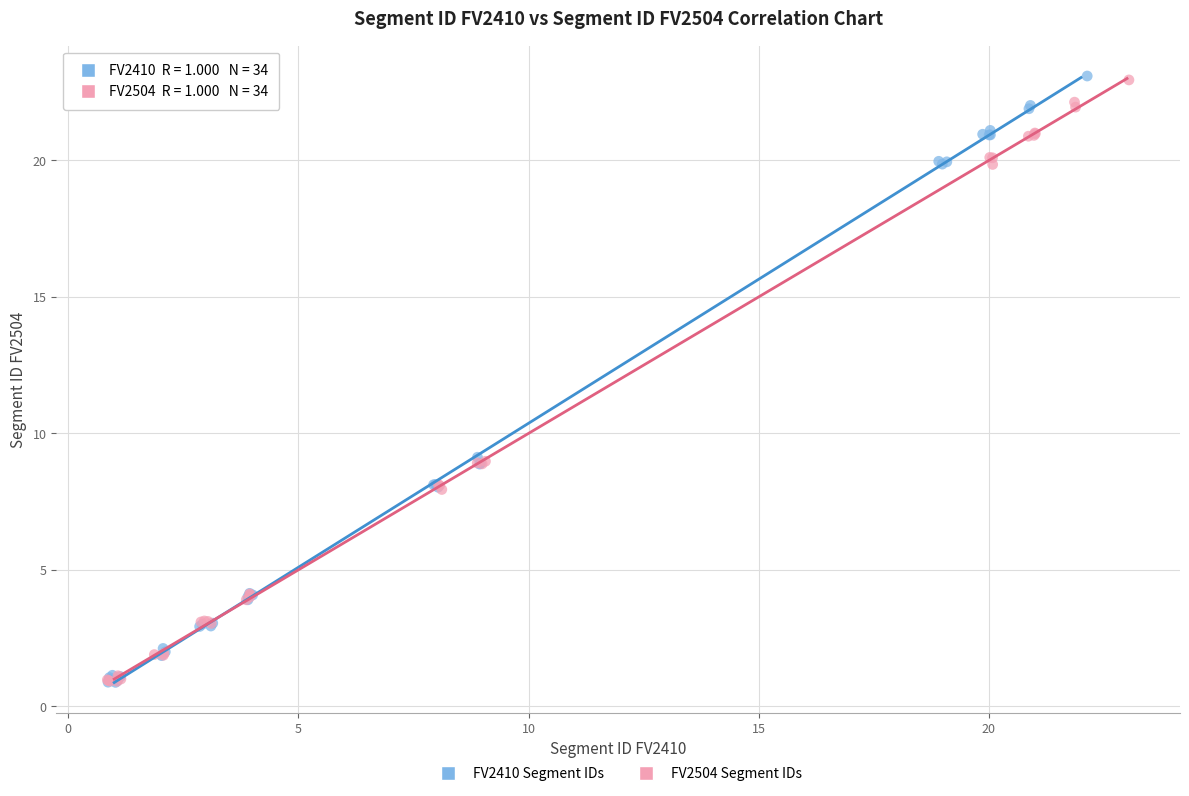

Which series has the widest spread of Y values?

FV2410 Segment IDs